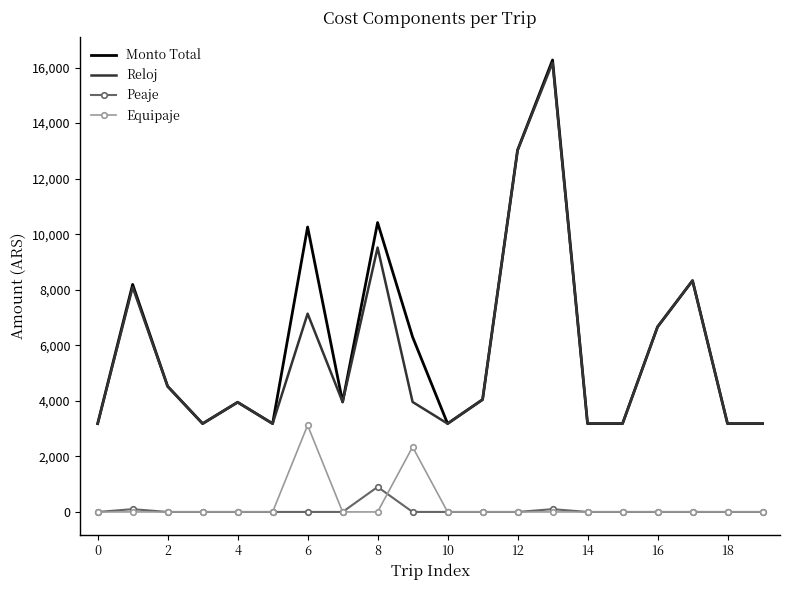

What is the maximum value for Equipaje?

3120